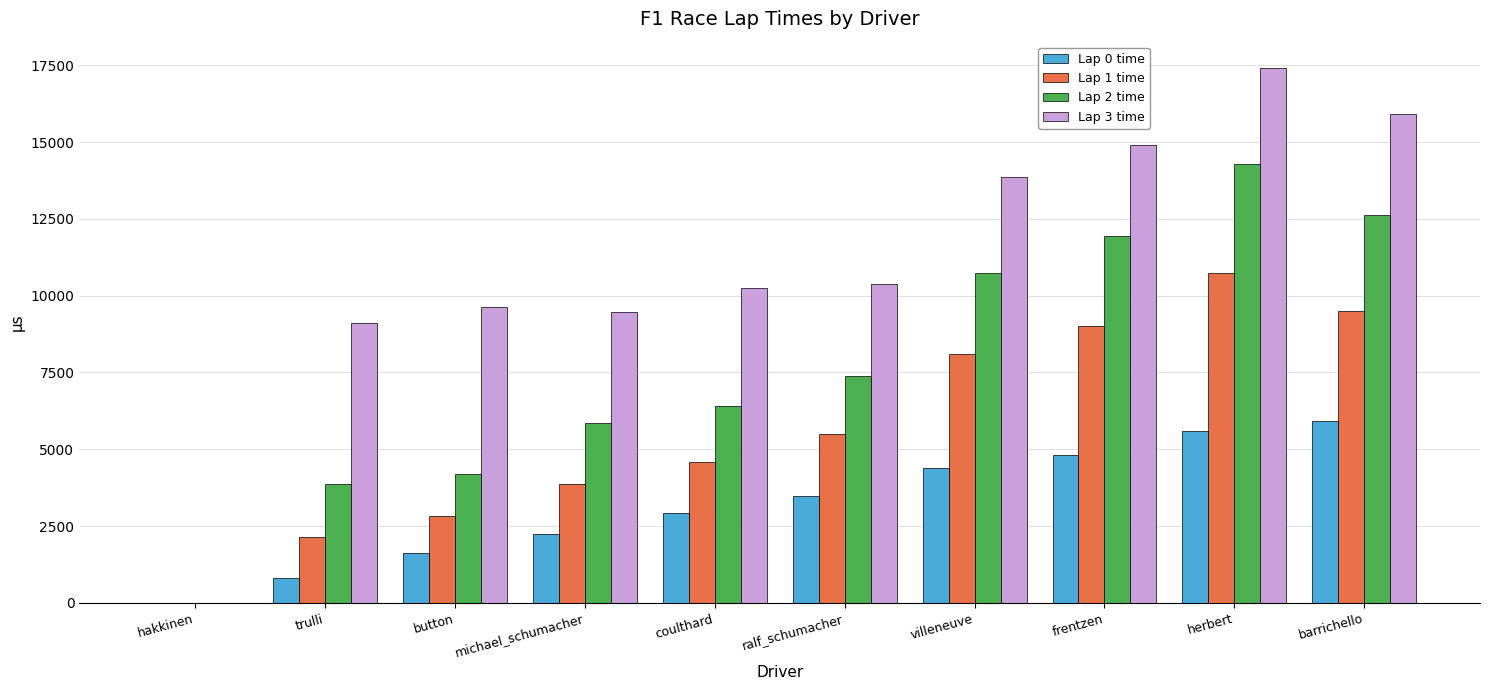

At which category is the sum across all series the highest?

herbert